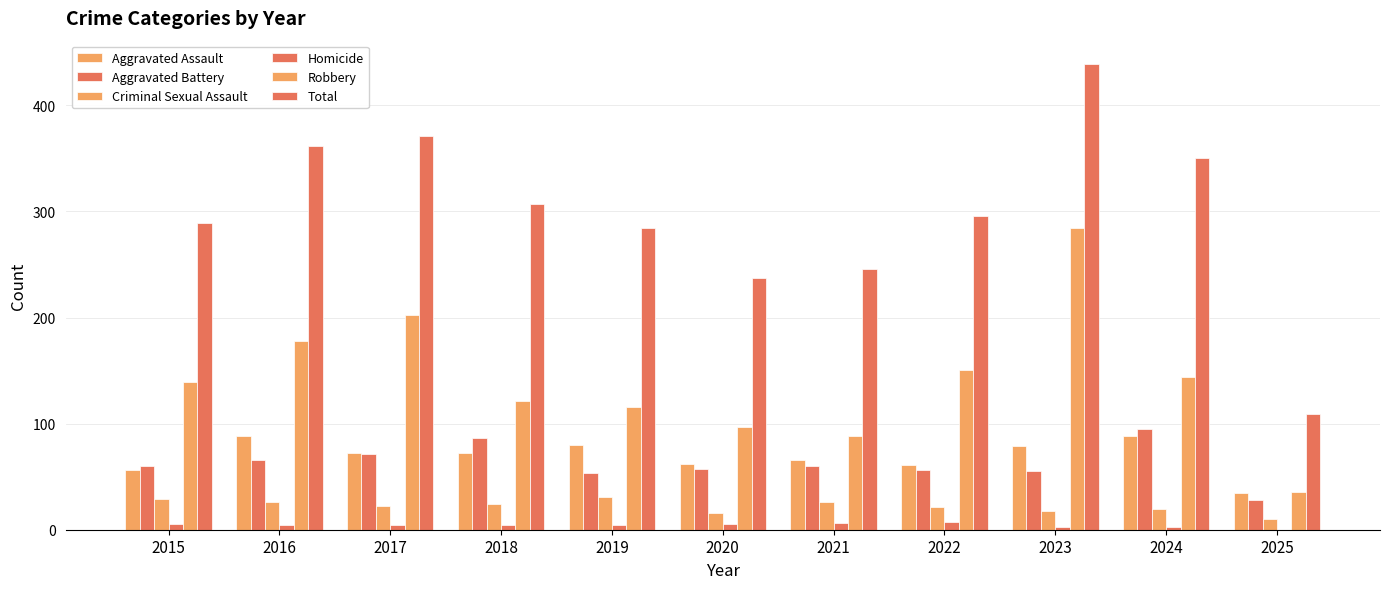

Is the value of Criminal Sexual Assault at 2016 greater than the value of Aggravated Battery at 2025?

No